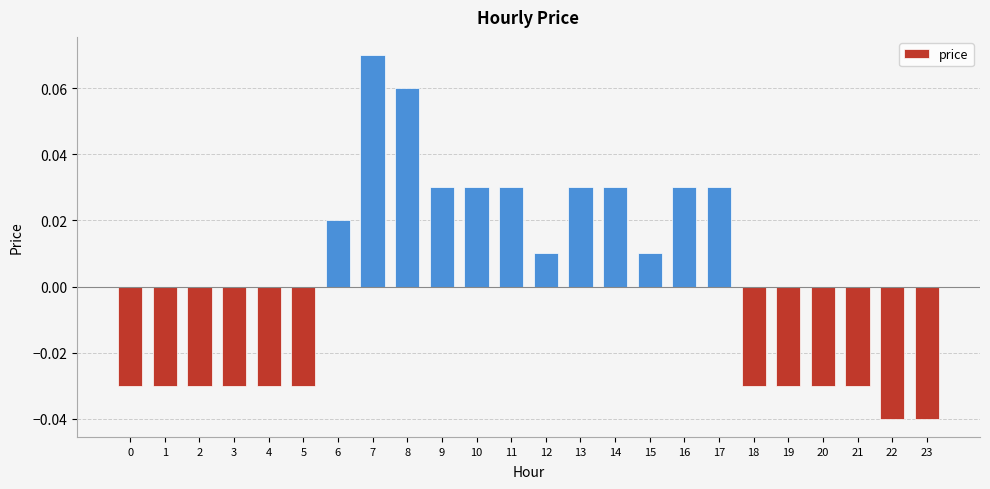

Between 18 and 9, which is larger?

9